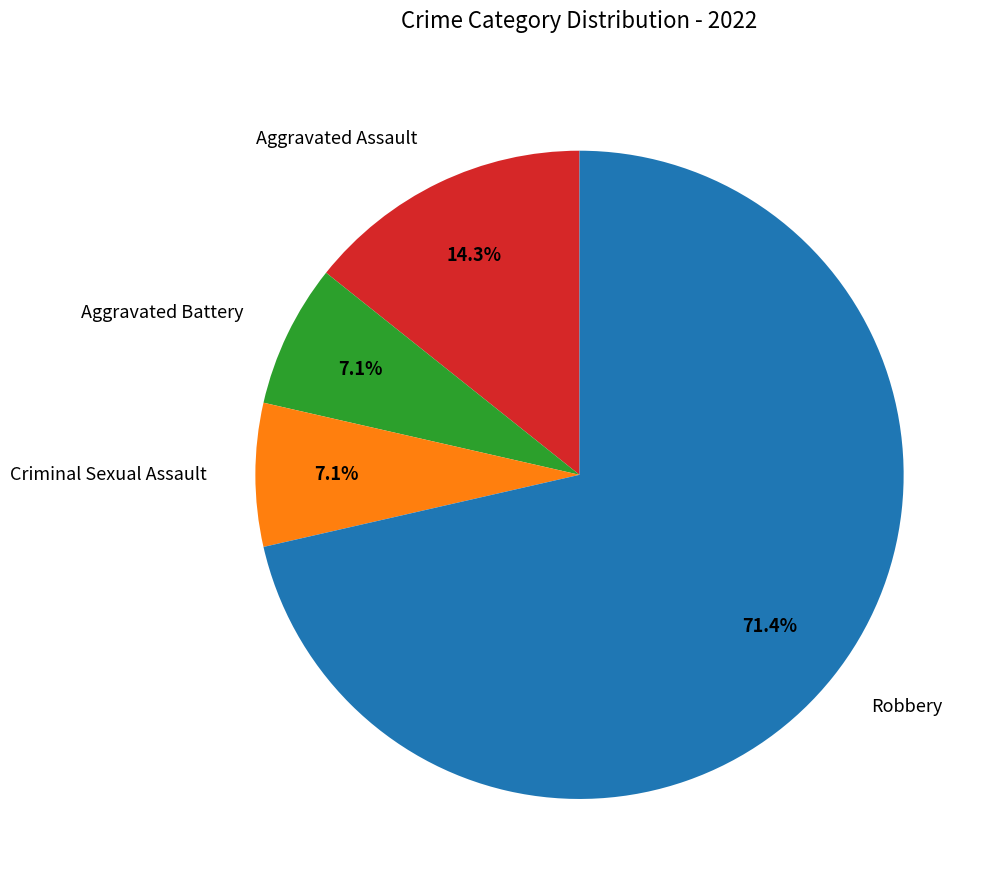

To the nearest percent, what percentage of the pie is Robbery?

71%